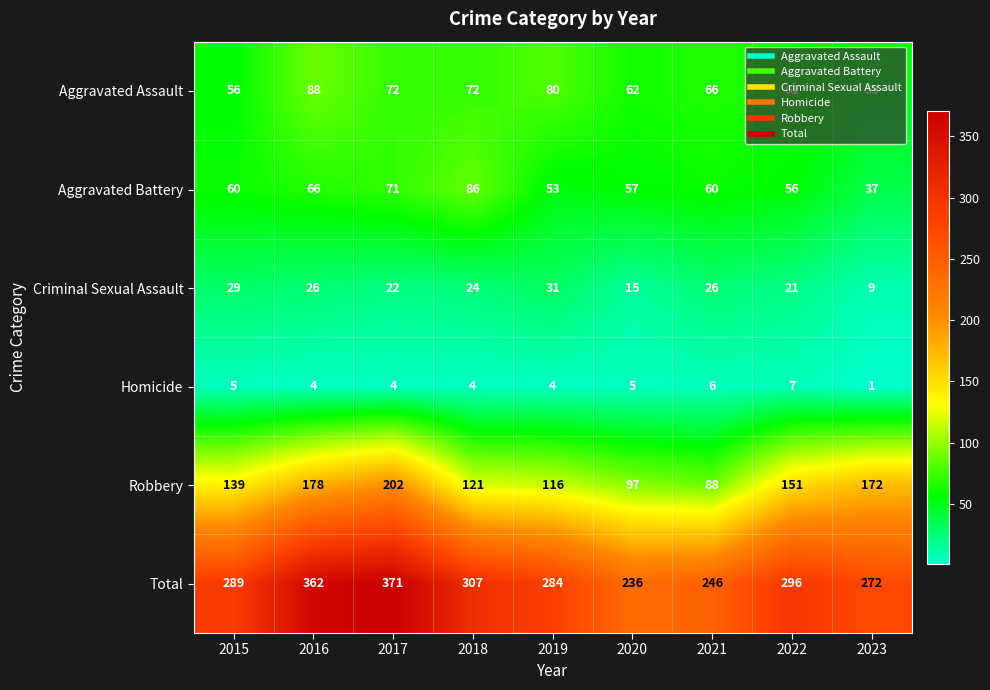

What is the difference between the maximum and minimum values in the Total series?

135